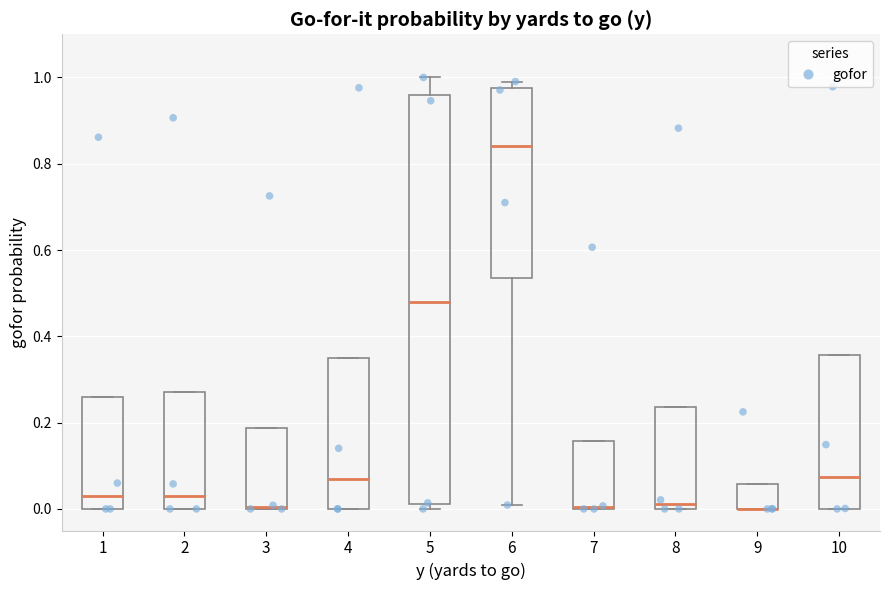

Reading left to right, read every box against the y-axis: the position of its median line, the range the box covers, and the ends of its whiskers. The values are not printed on the chart, so give them approximately, as read against the axis.

1: median 0.04, box 0.00 to 0.26, whiskers 0.00 to 0.26
2: median 0.02, box 0.00 to 0.28, whiskers 0.00 to 0.28
3: median 0.00 (drawn on the box's lower edge), box 0.00 to 0.18, whiskers 0.00 to 0.18
4: median 0.08, box 0.00 to 0.34, whiskers 0.00 to 0.34
5: median 0.48, box 0.02 to 0.96, whiskers 0.00 to 1.00
6: median 0.84, box 0.54 to 0.98, whiskers 0.00 to 1.00
7: median 0.00 (drawn on the box's lower edge), box 0.00 to 0.16, whiskers 0.00 to 0.16
8: median 0.02, box 0.00 to 0.24, whiskers 0.00 to 0.24
9: median 0.00 (drawn on the box's lower edge), box 0.00 to 0.06, whiskers 0.00 to 0.06
10: median 0.08, box 0.00 to 0.36, whiskers 0.00 to 0.36